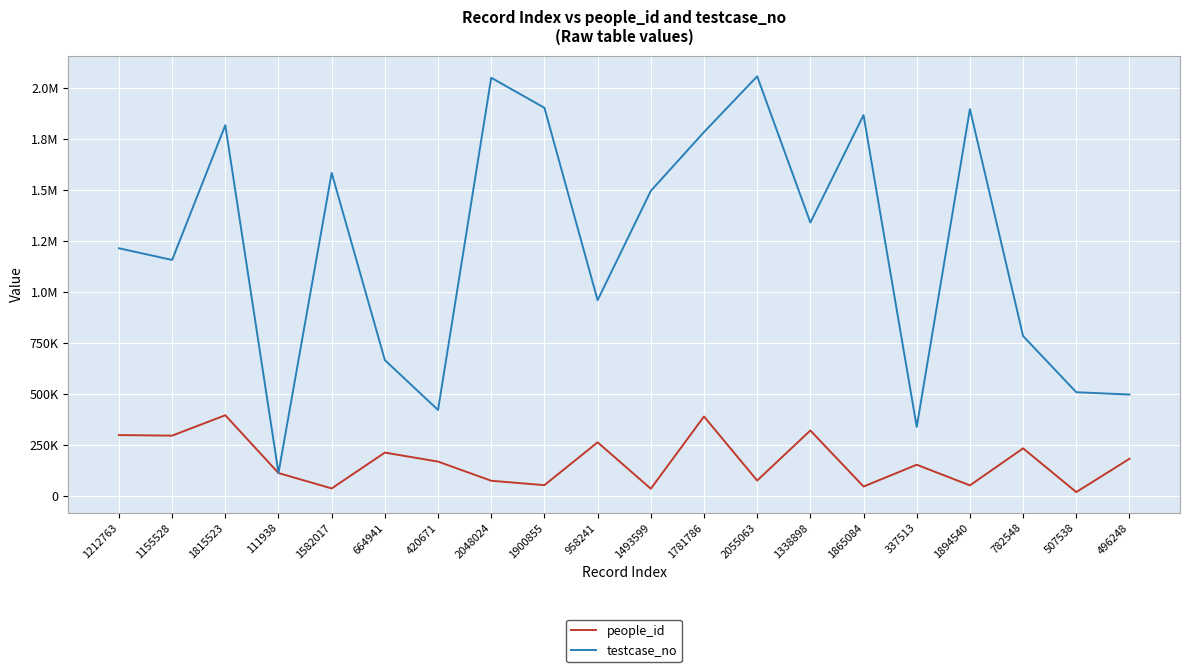

What is the highest value of the testcase_no series?

2055064